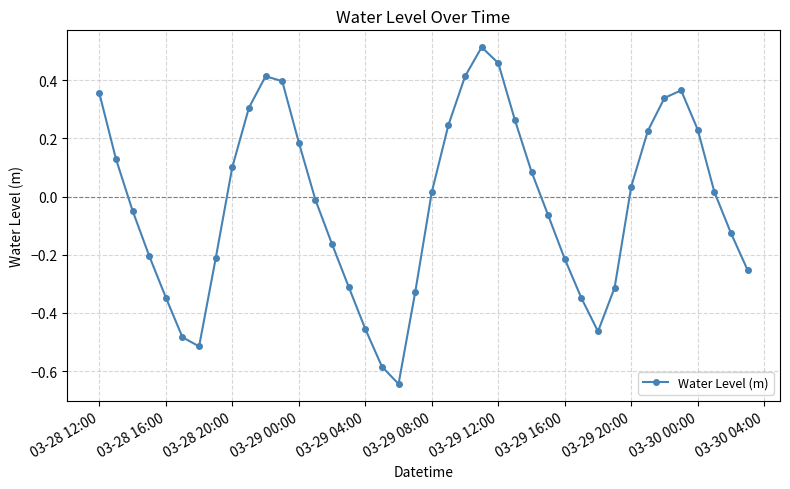

What is the difference between the maximum and minimum values?

1.2